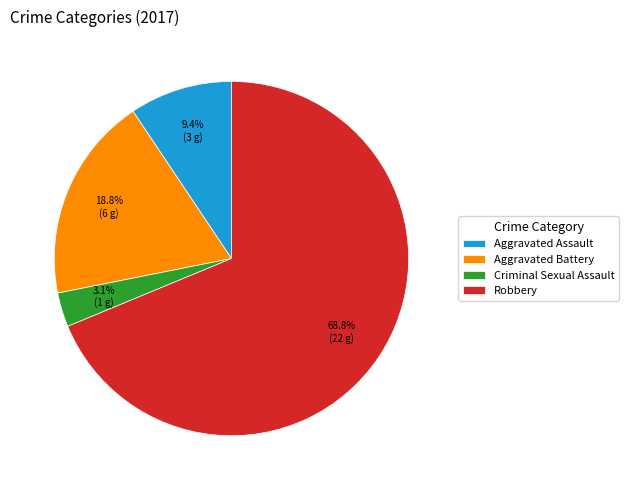

What percentage do Criminal Sexual Assault and Aggravated Battery together represent?

21.9%